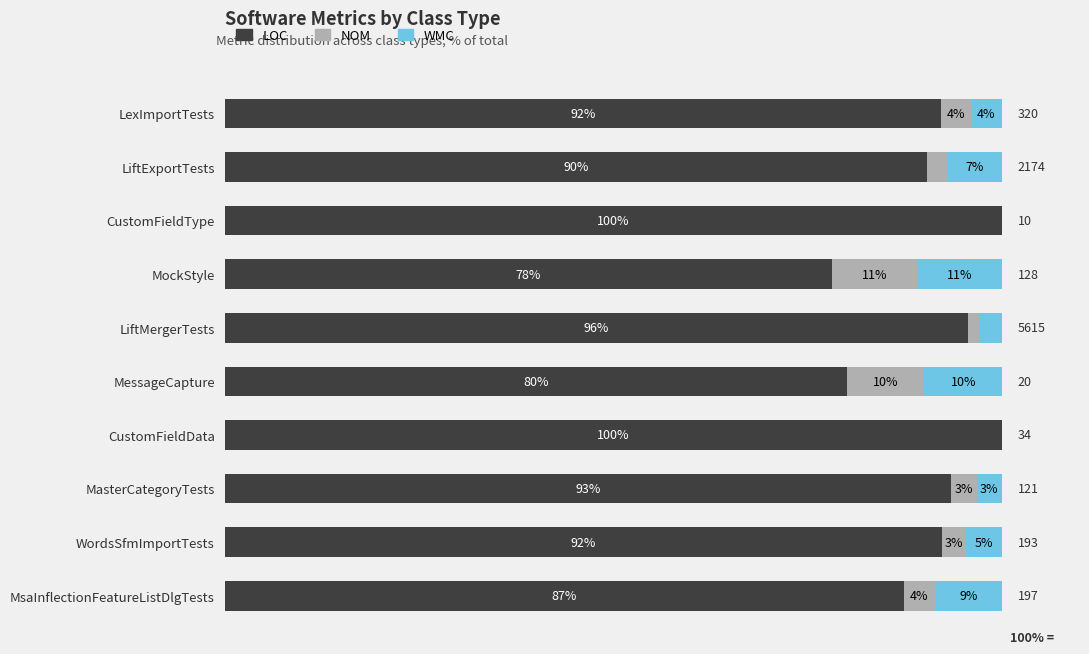

What are all the series names shown in the legend?

LOC, NOM, WMC